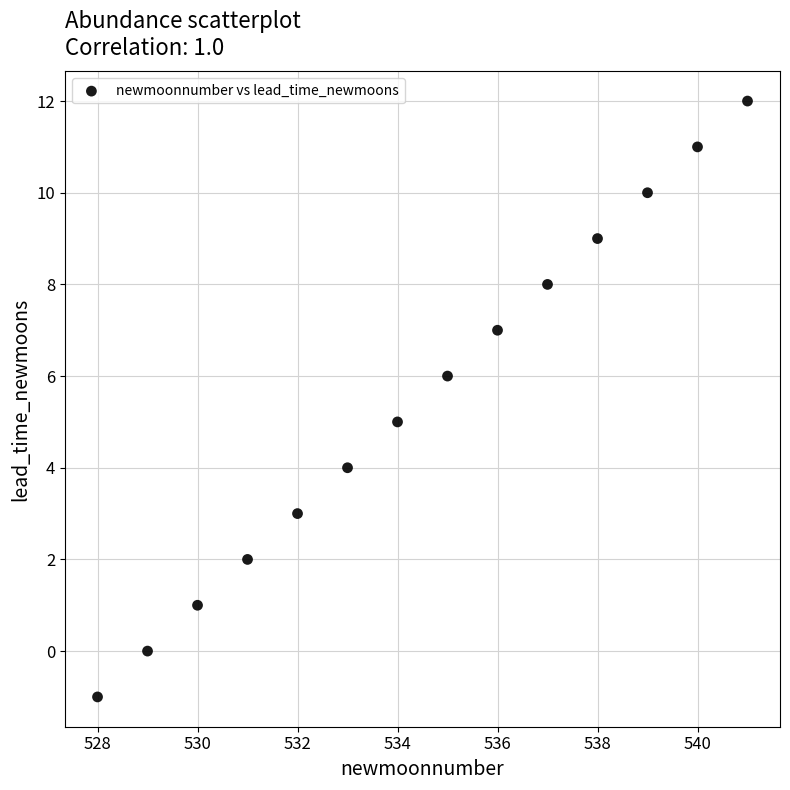

What is the range of X values (max minus min)?

13